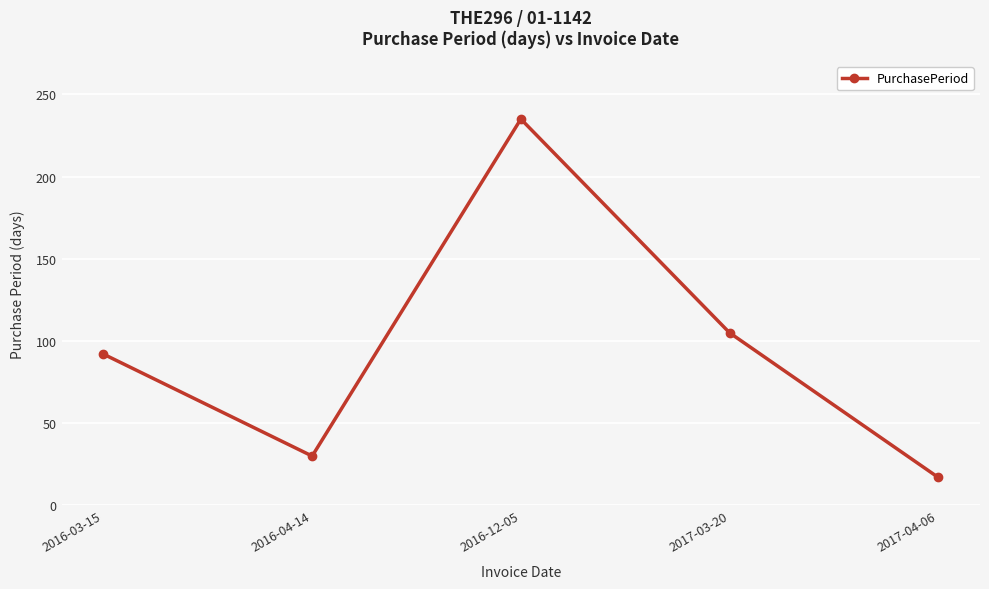

Which has a higher value, 2017-04-06 or 2017-03-20?

2017-03-20